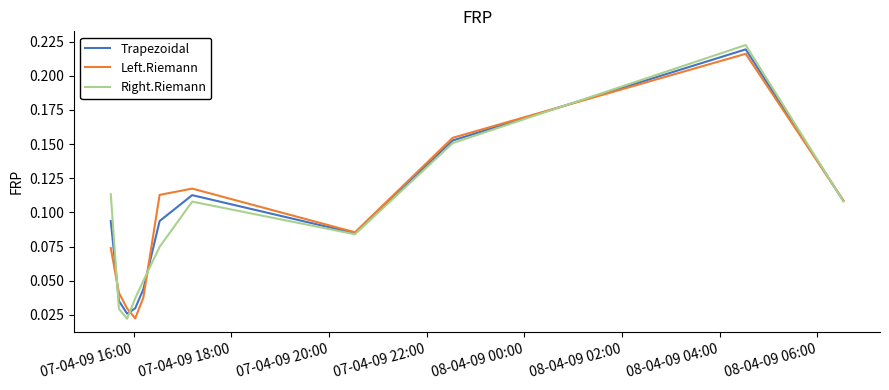

Reading left to right, list all the values displayed in this chart.

Trapezoidal: 0.1	0.0	0.0	0.0	0.0	0.1	0.1	0.1	0.2	0.2	0.1
Left.Riemann: 0.1	0.0	0.0	0.0	0.0	0.1	0.1	0.1	0.2	0.2	0.1
Right.Riemann: 0.1	0.0	0.0	0.0	0.0	0.1	0.1	0.1	0.2	0.2	0.1